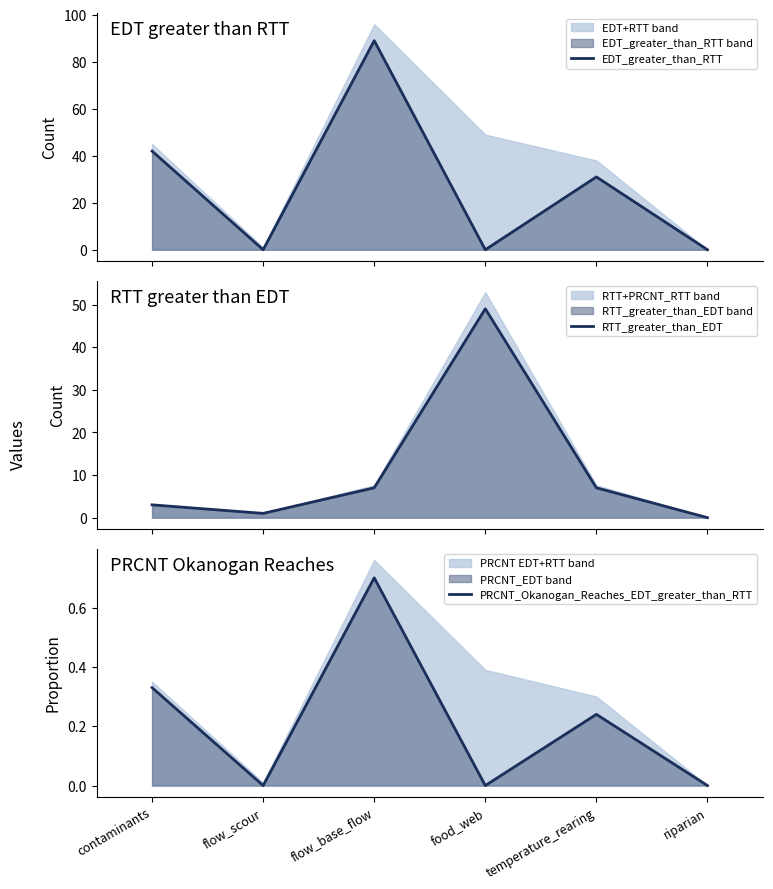

Is it true that RTT_greater_than_EDT equals 1.0 at flow_scour?

True